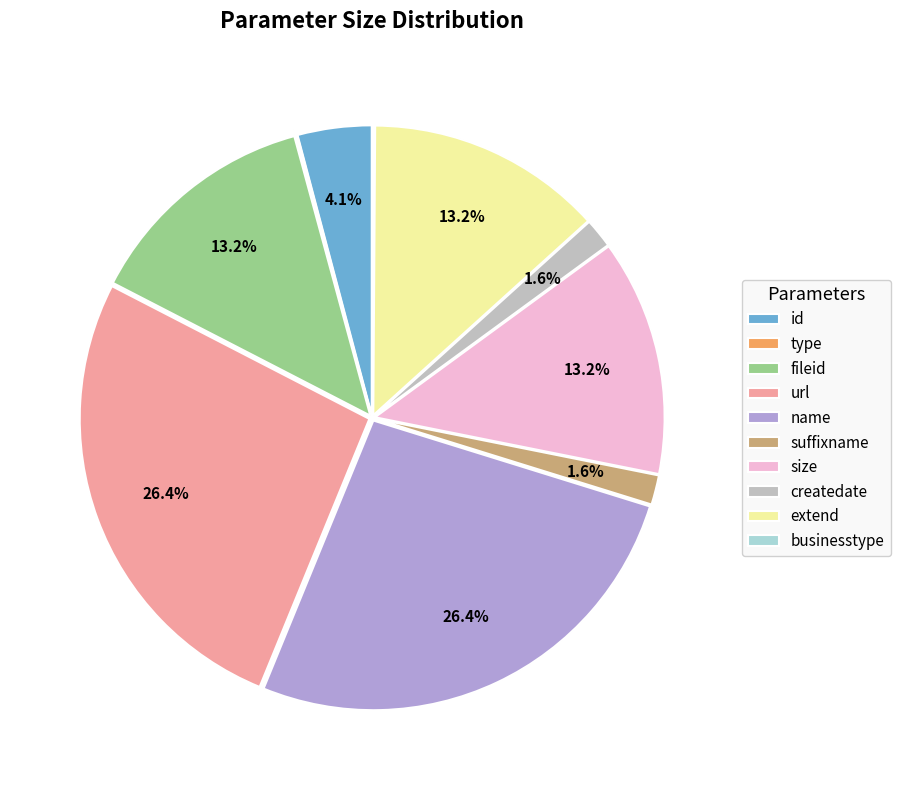

Does suffixname represent more than half of the total?

No